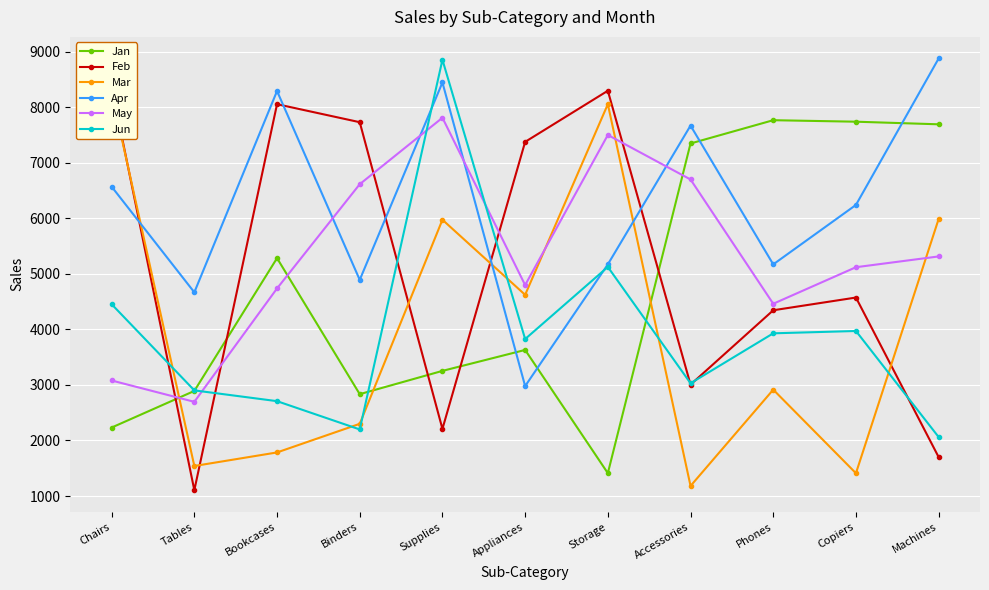

Which has a higher value, Chairs or Appliances?

Appliances